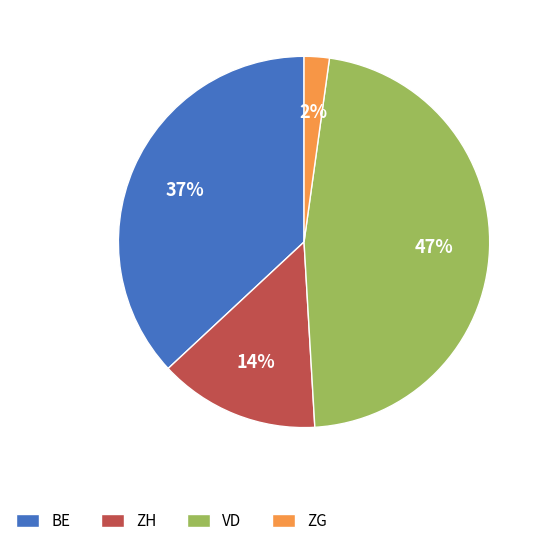

Is there any slice that represents more than half of the pie?

No